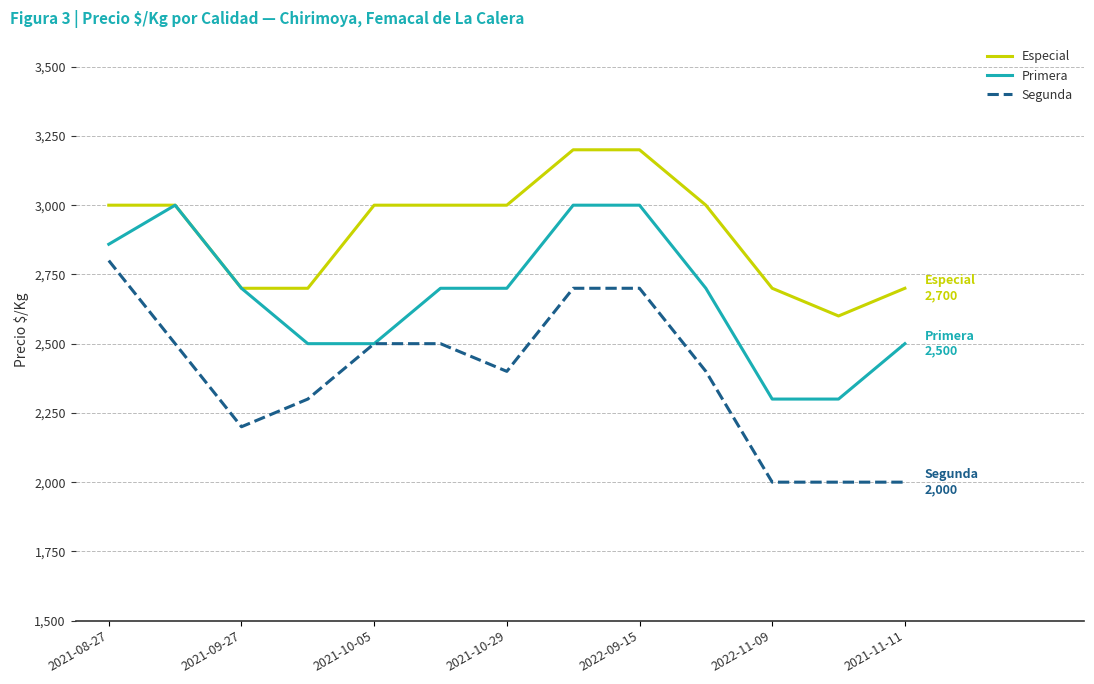

What are all the series names shown in the legend?

Especial, Primera, Segunda